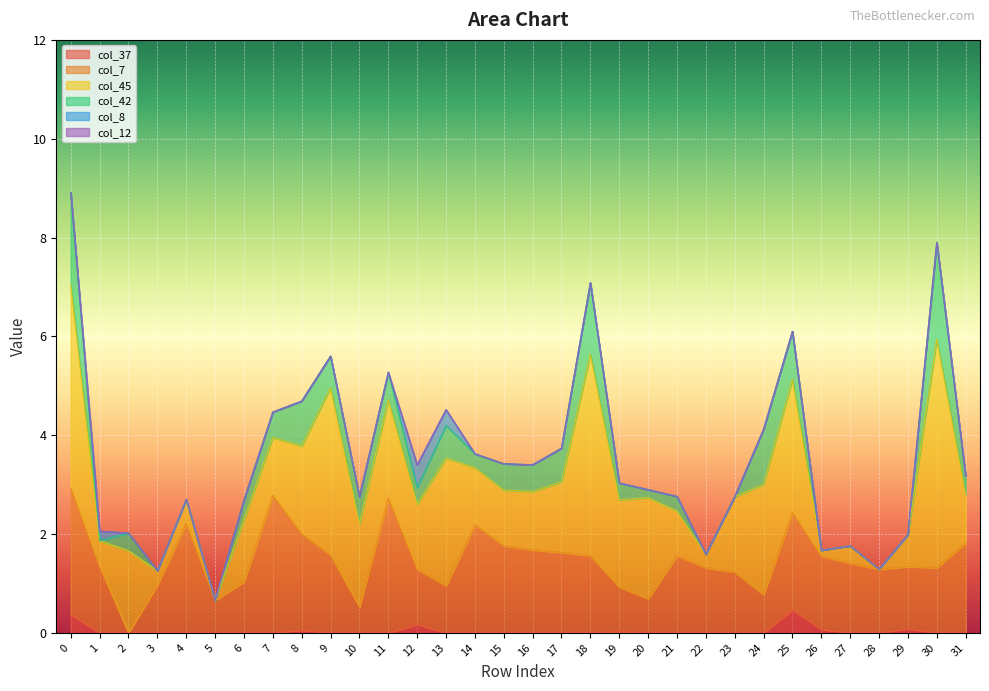

What is the value of the col_45 point at the 18th from the left?

1.4